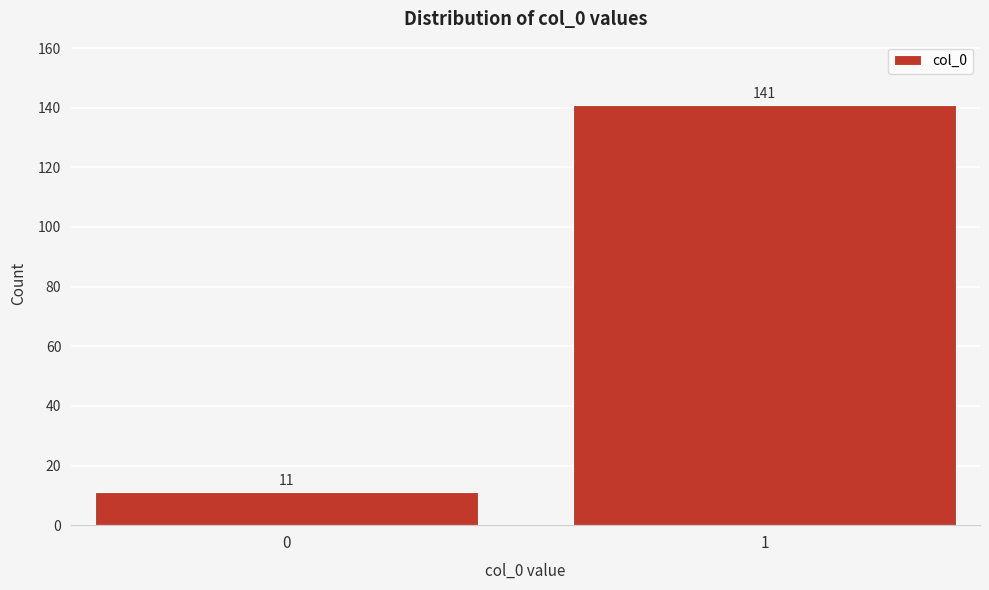

Reading left to right, transcribe all the data shown in this chart.

11	141